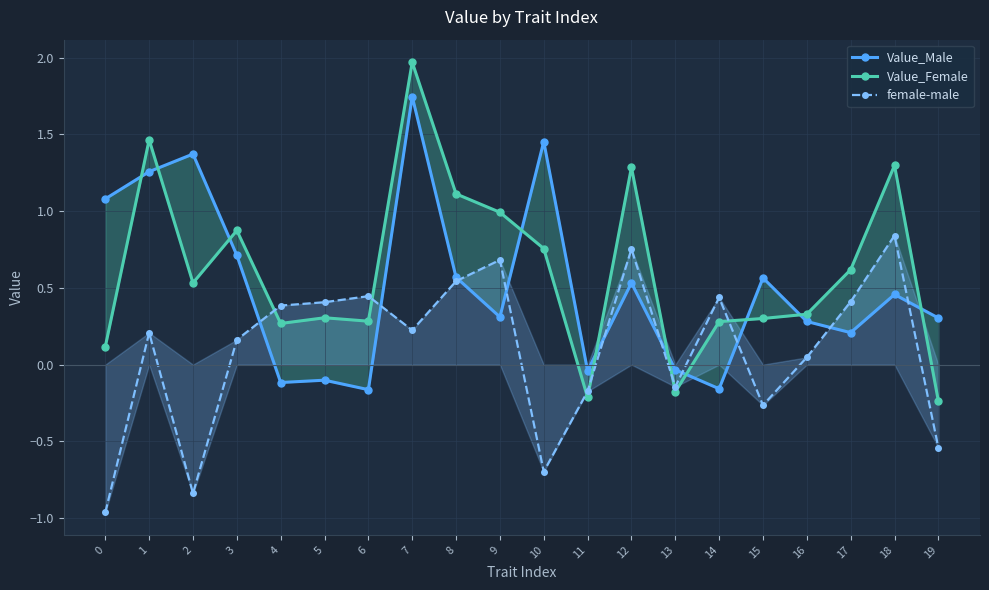

Is it true that female-male equals -0.0 at 13?

False